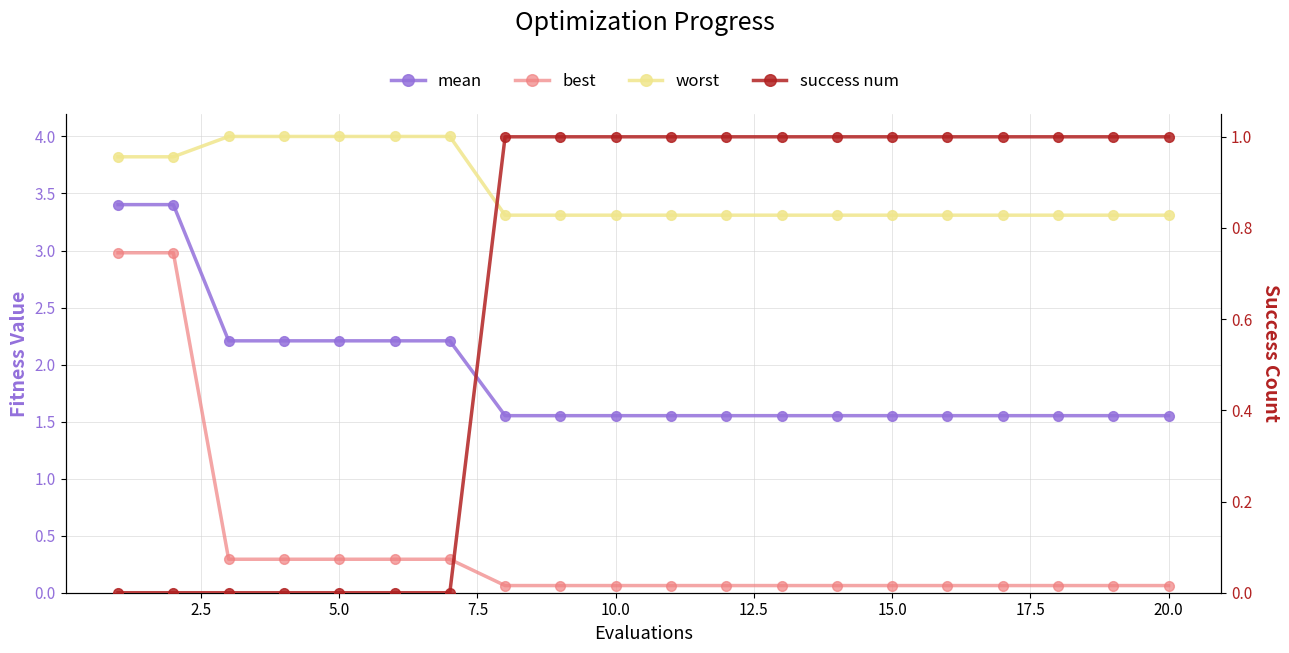

Does the chart have visible grid lines?

Yes